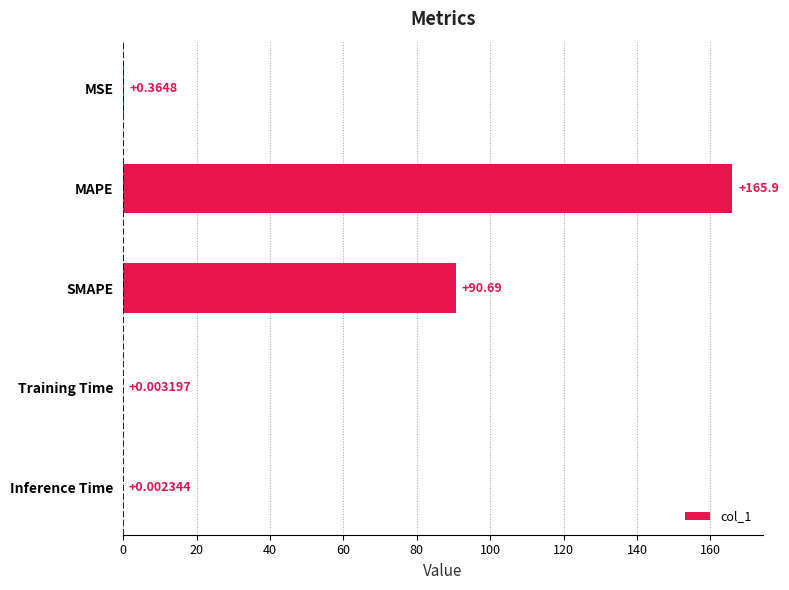

Which label corresponds to the largest value in the chart?

MAPE